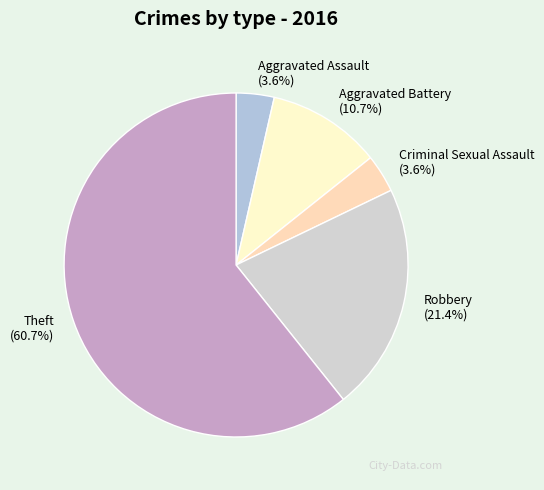

Count the number of slices in the pie.

5